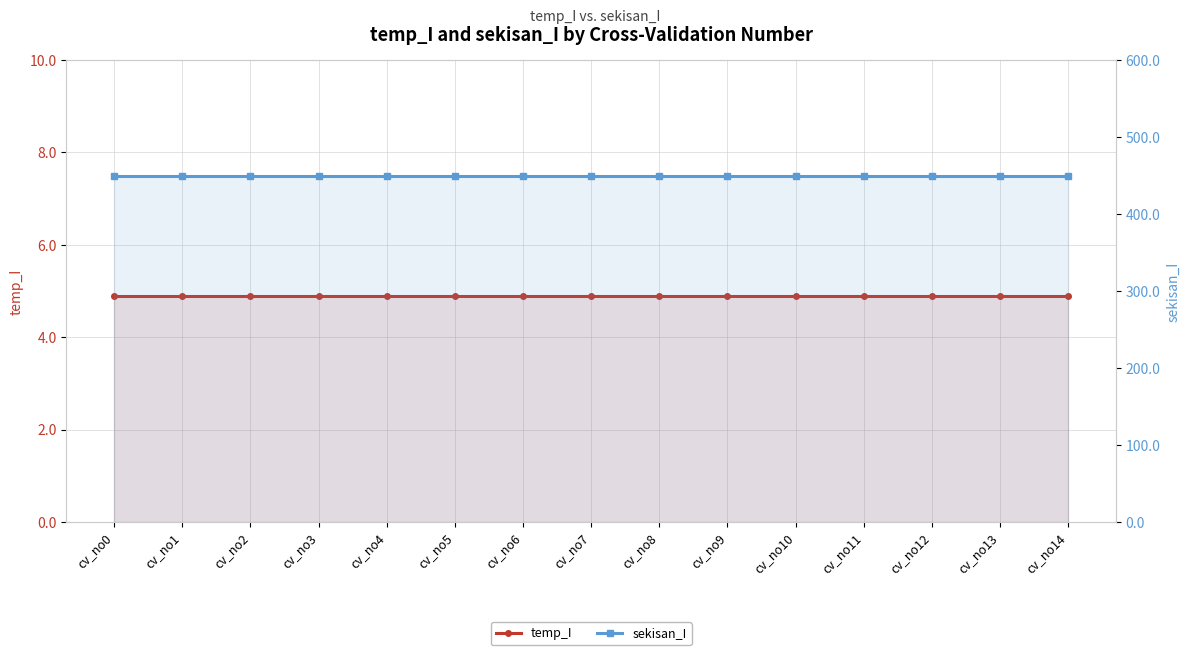

List the labels in order of sekisan_I value, largest first.

cv_no0, cv_no1, cv_no2, cv_no3, cv_no4, cv_no5, cv_no6, cv_no7, cv_no8, cv_no9, cv_no10, cv_no11, cv_no12, cv_no13, cv_no14